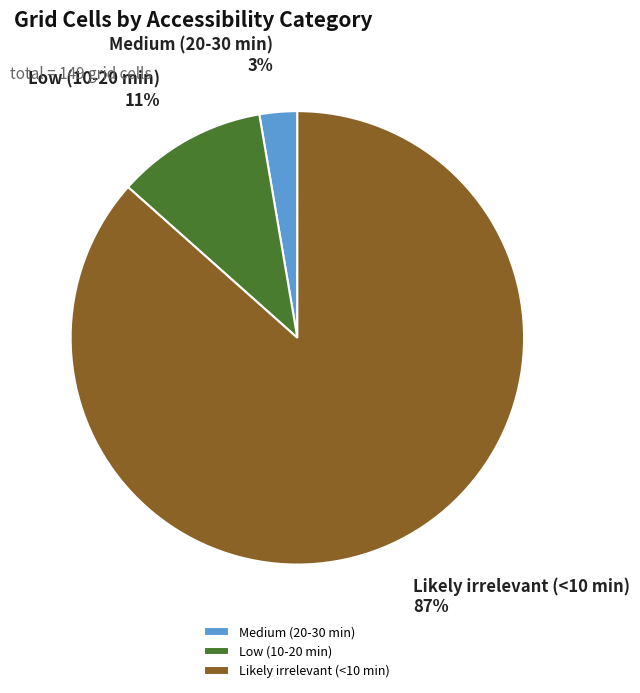

Which category accounts for the majority?

Likely irrelevant (<10 min)